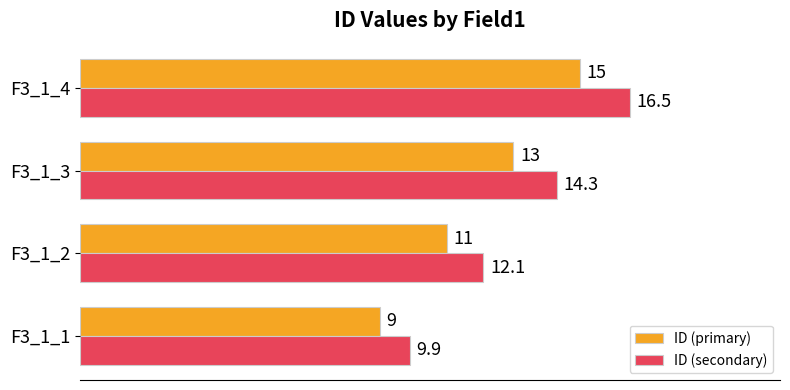

What is the greatest value displayed?

16.5